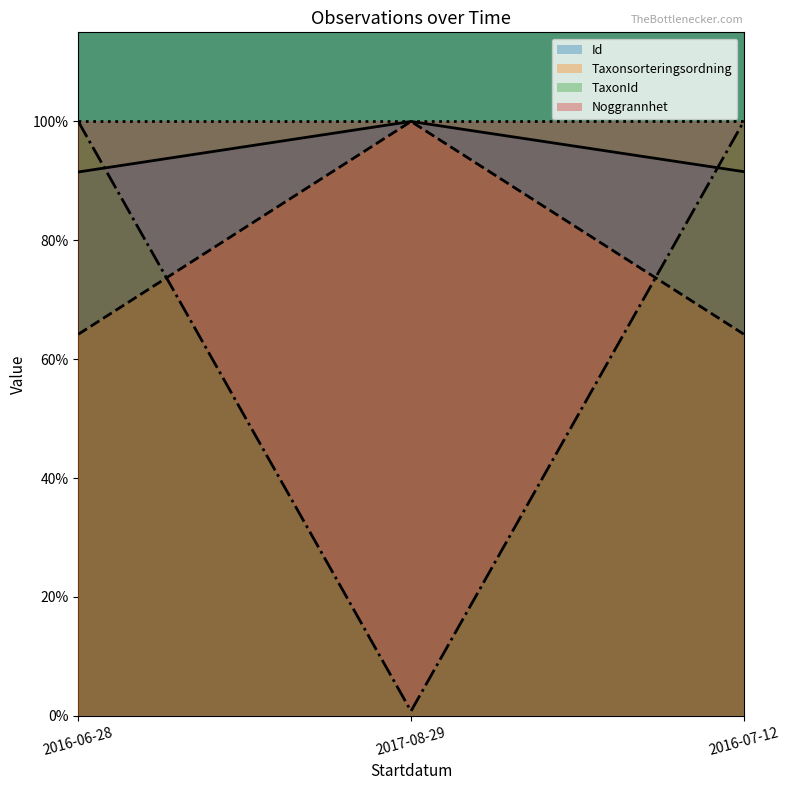

What is the sum of all Taxonsorteringsordning values?

2.3